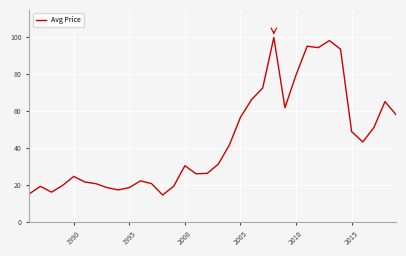

What is the difference between the maximum and minimum values?

85.1